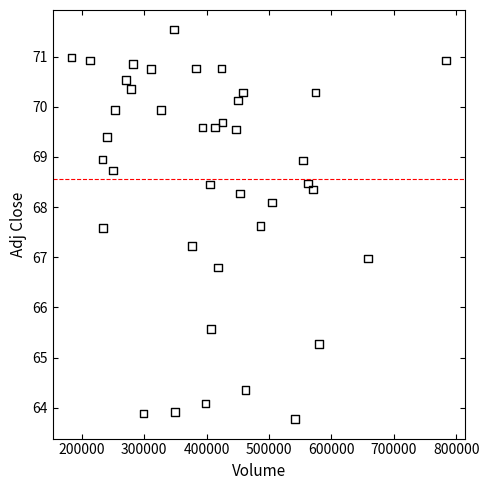

What is the range of X values (max minus min)?

599700.0